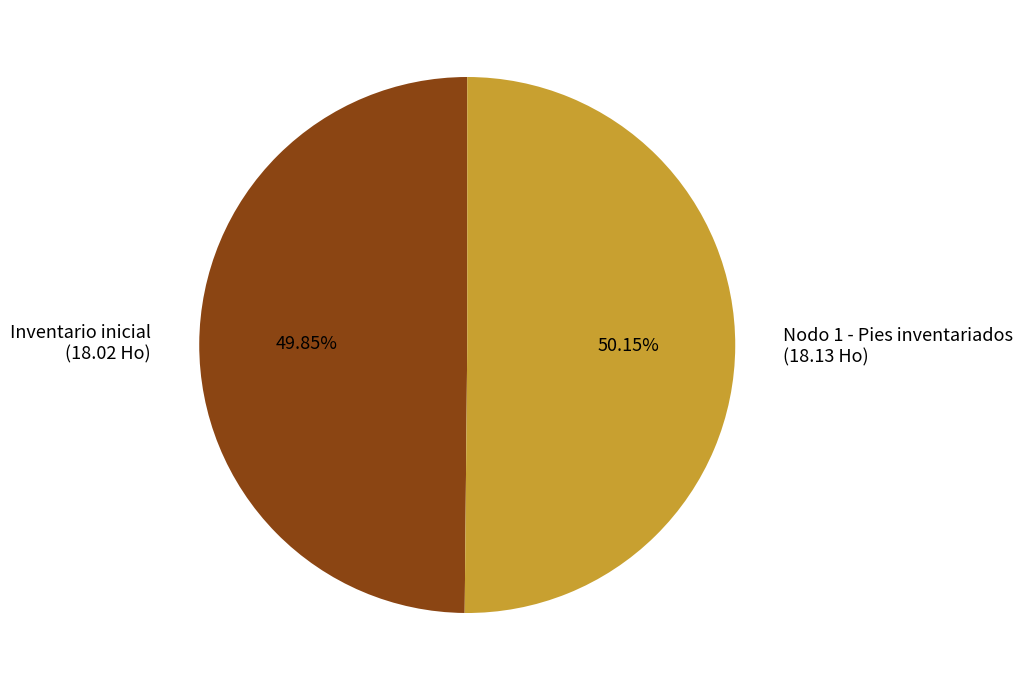

Do Nodo 1 - Pies inventariados (18.13 Ho) and Inventario inicial (18.02 Ho) together represent more than half of the pie?

Yes